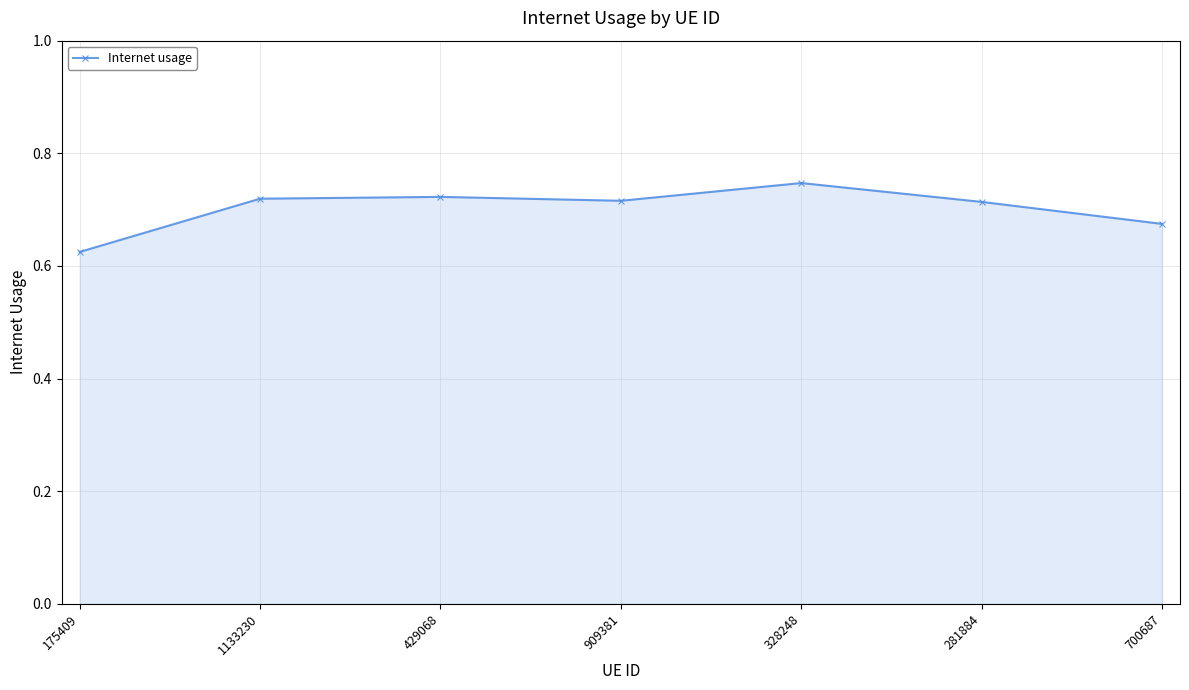

Between 281884 and 328248, which is larger?

328248